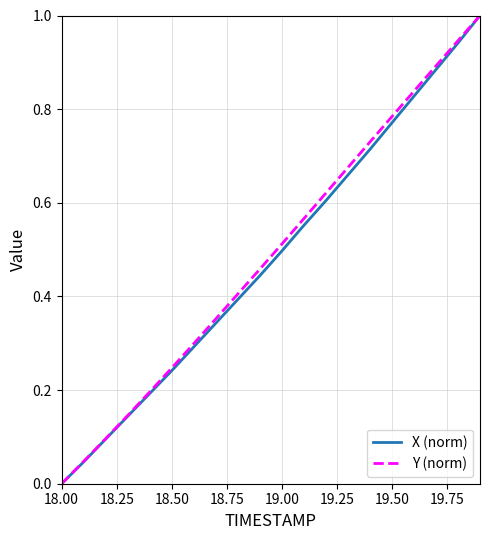

What is the highest value of the X (norm) series?

1.0